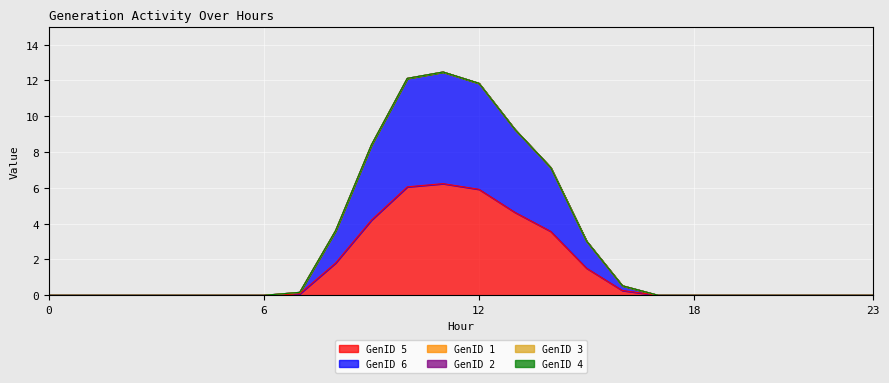

True or false: GenID 6 and GenID 5 intersect in this chart.

False